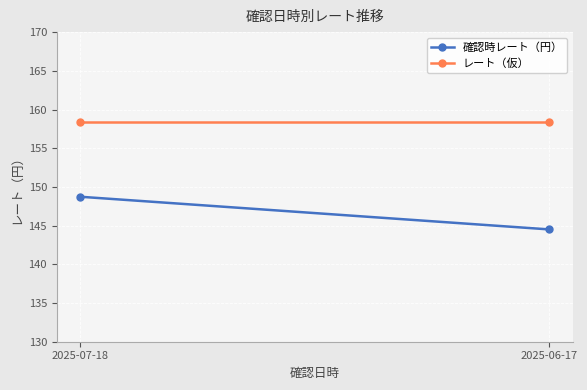

Reading left to right, extract all data points from this chart.

確認時レート（円）: 2025-07-18=148.7	2025-06-17=144.5
レート（仮）: 2025-07-18=158.4	2025-06-17=158.4